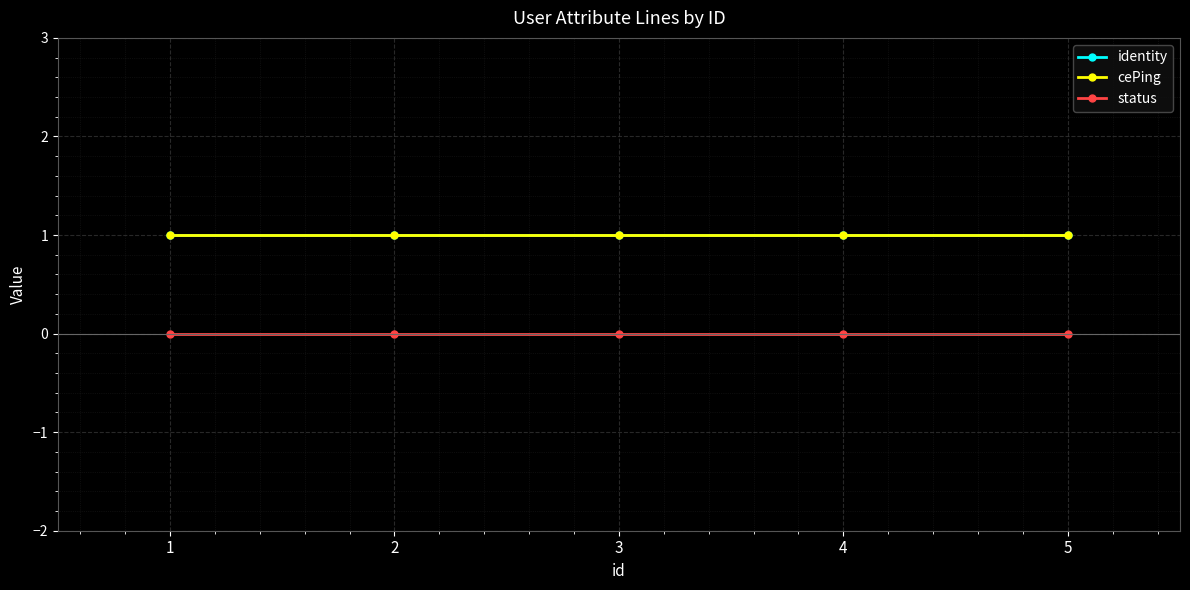

Which category has the lowest value across all series?

1